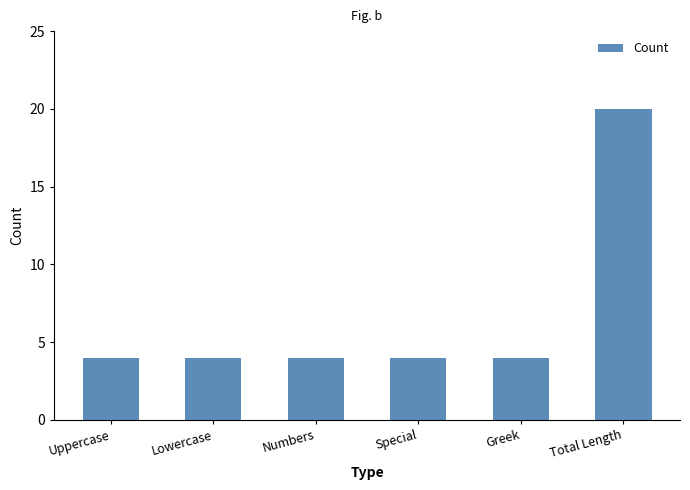

Approximately how many times larger is the value at Uppercase compared to Lowercase?

1.0